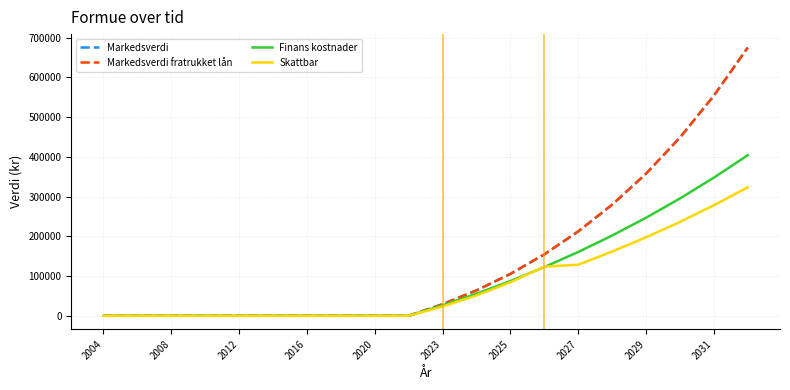

What is the difference between the maximum and minimum values in the Finans kostnader series?

404261.0